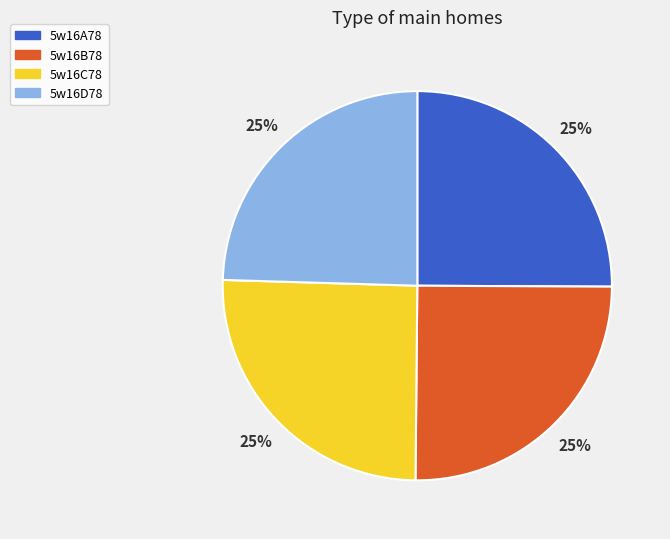

Approximately how many times larger is the value at 5w16A78 compared to 5w16B78?

1.0